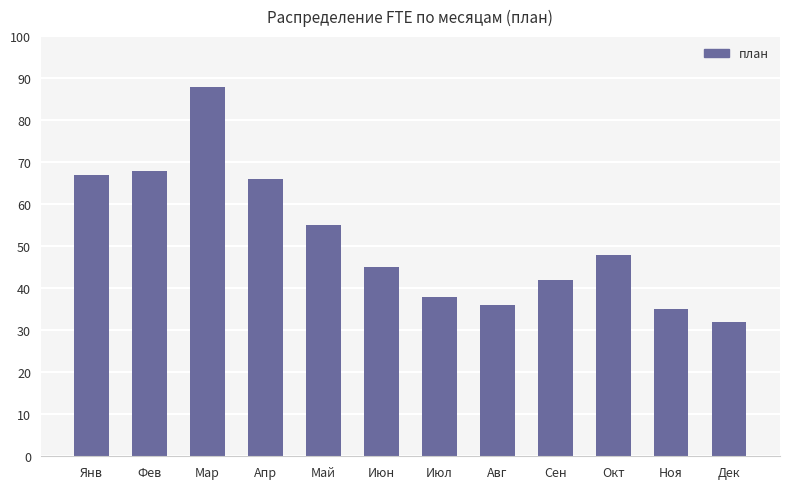

What is the difference between the values at Июл and Мар?

50